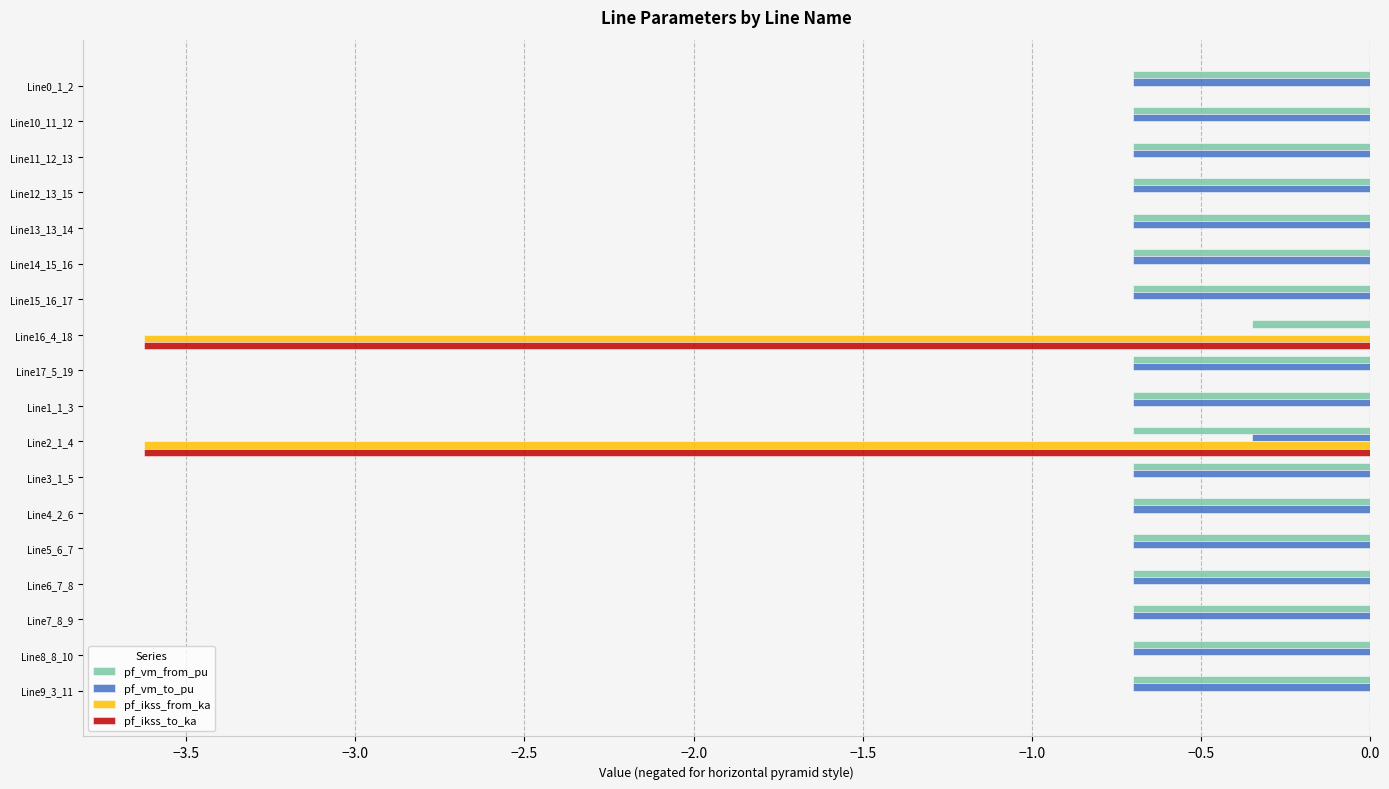

Is it true that pf_ikss_to_ka equals -2.5 at Line6_7_8?

False